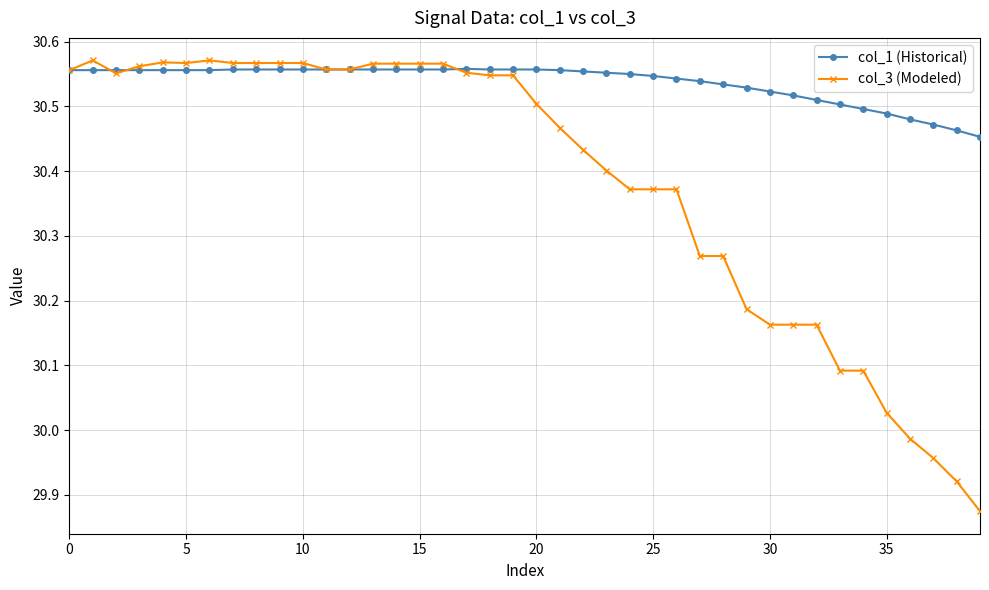

What is the difference between the maximum and minimum values in the col_3 (Modeled) series?

0.7